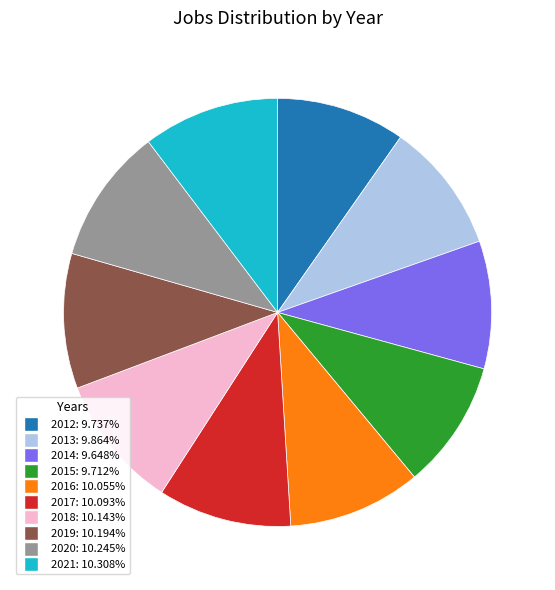

Combined, do 2019 and 2017 account for over 50%?

No